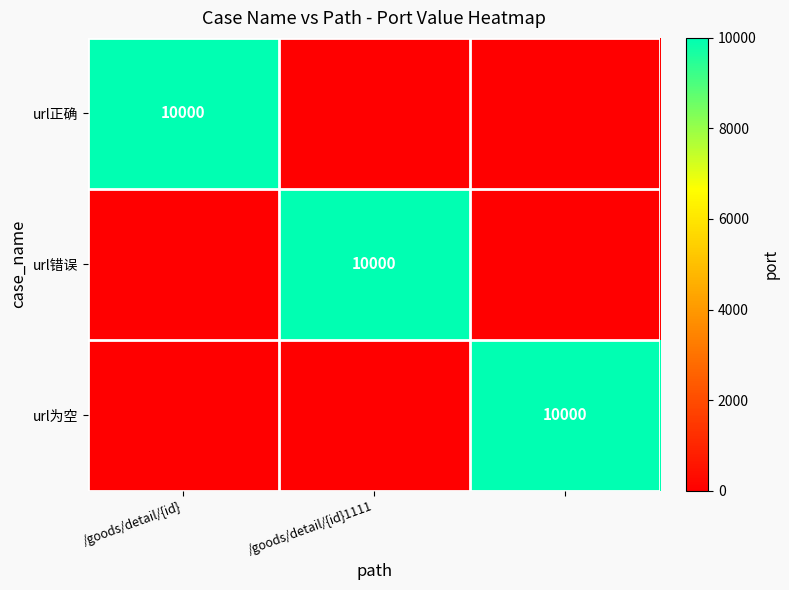

True or false: url错误 has a value of 10000 at /goods/detail/{id}1111.

True